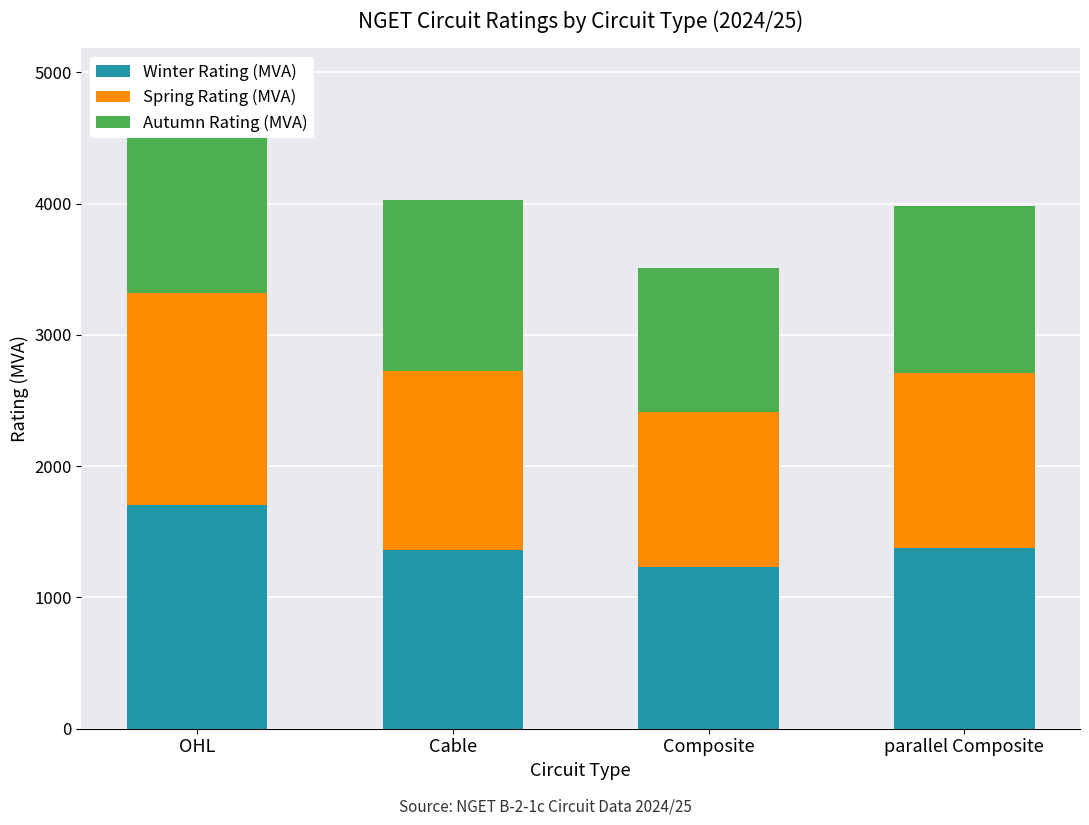

Reading left to right, what are all the values shown in this chart?

Winter Rating (MVA): 1701	1363	1230	1376
Spring Rating (MVA): 1617	1363	1183	1332
Autumn Rating (MVA): 1617	1302	1095	1273